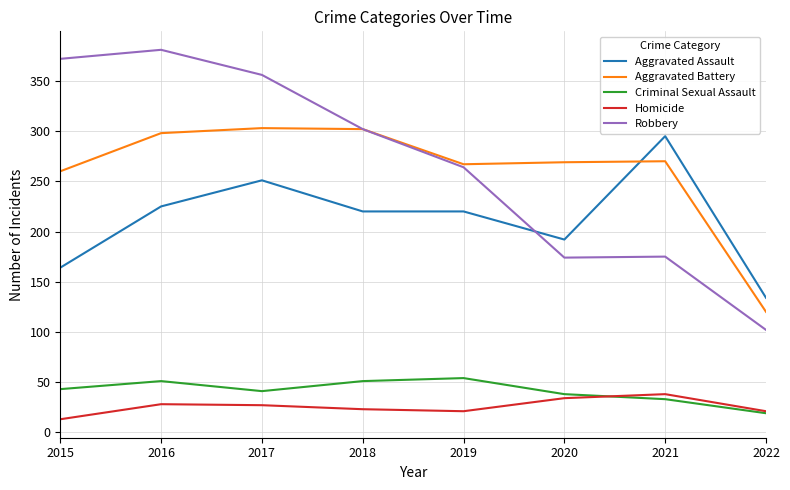

True or false: Criminal Sexual Assault has a value of 51 at 2016.

True